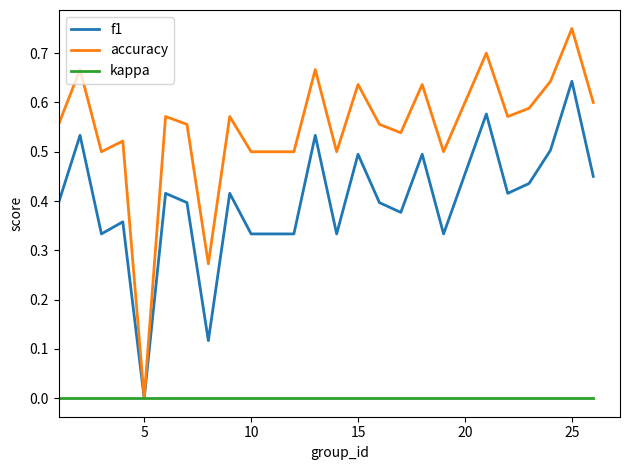

List the series in order of their overall mean, lowest first.

kappa, f1, accuracy